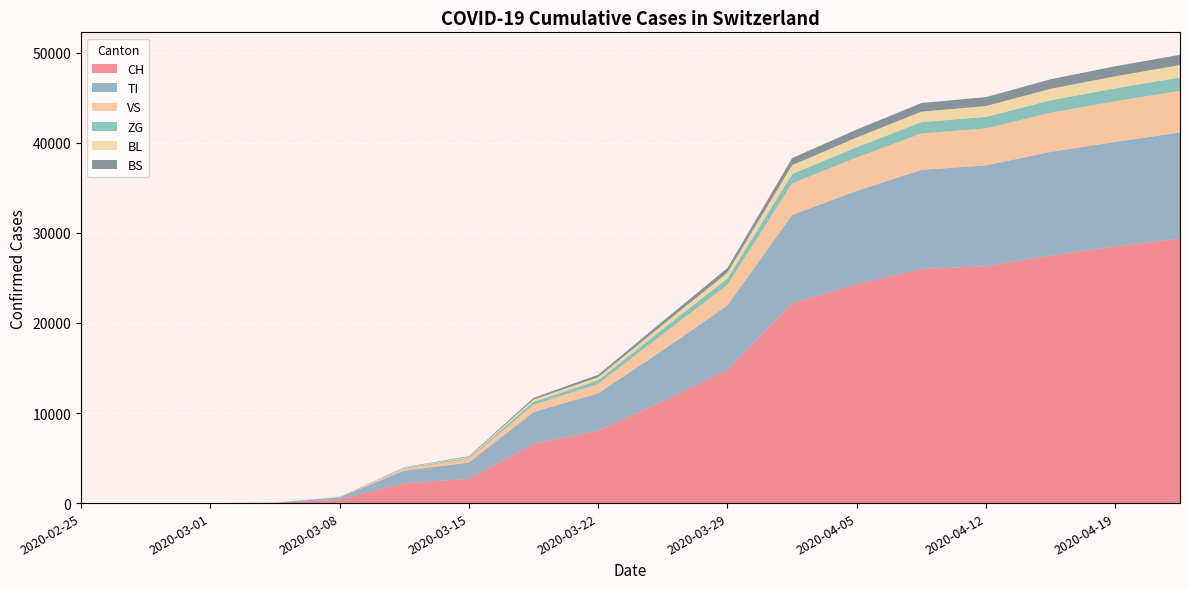

Reading left to right, transcribe all the data shown in this chart.

CH: 2020-02-25=0	2020-02-28=0	2020-03-01=0	2020-03-05=30	2020-03-08=374	2020-03-12=2200	2020-03-15=2700	2020-03-19=6575	2020-03-22=8060	2020-03-26=11300	2020-03-29=14800	2020-04-02=22200	2020-04-05=24300	2020-04-09=26000	2020-04-12=26300	2020-04-16=27500	2020-04-19=28500	2020-04-23=29400
TI: 2020-02-25=0	2020-02-28=0	2020-03-01=0	2020-03-05=19	2020-03-08=264	2020-03-12=1400	2020-03-15=1800	2020-03-19=3530	2020-03-22=4130	2020-03-26=5670	2020-03-29=7157	2020-04-02=9796	2020-04-05=10374	2020-04-09=11000	2020-04-12=11200	2020-04-16=11500	2020-04-19=11600	2020-04-23=11754
VS: 2020-02-25=0	2020-02-28=0	2020-03-01=0	2020-03-05=0	2020-03-08=35	2020-03-12=220	2020-03-15=400	2020-03-19=820	2020-03-22=1050	2020-03-26=1800	2020-03-29=2300	2020-04-02=3500	2020-04-05=3700	2020-04-09=4050	2020-04-12=4116	2020-04-16=4350	2020-04-19=4530	2020-04-23=4630
ZG: 2020-02-25=0	2020-02-28=0	2020-03-01=0	2020-03-05=1	2020-03-08=10	2020-03-12=80	2020-03-15=130	2020-03-19=320	2020-03-22=400	2020-03-26=560	2020-03-29=700	2020-04-02=1050	2020-04-05=1150	2020-04-09=1250	2020-04-12=1280	2020-04-16=1380	2020-04-19=1430	2020-04-23=1480
BL: 2020-02-25=0	2020-02-28=0	2020-03-01=0	2020-03-05=0	2020-03-08=8	2020-03-12=55	2020-03-15=100	2020-03-19=250	2020-03-22=340	2020-03-26=480	2020-03-29=640	2020-04-02=980	2020-04-05=1080	2020-04-09=1170	2020-04-12=1200	2020-04-16=1280	2020-04-19=1340	2020-04-23=1380
BS: 2020-02-25=0	2020-02-28=0	2020-03-01=0	2020-03-05=0	2020-03-08=5	2020-03-12=35	2020-03-15=70	2020-03-19=195	2020-03-22=270	2020-03-26=390	2020-03-29=520	2020-04-02=790	2020-04-05=880	2020-04-09=960	2020-04-12=990	2020-04-16=1060	2020-04-19=1110	2020-04-23=1145